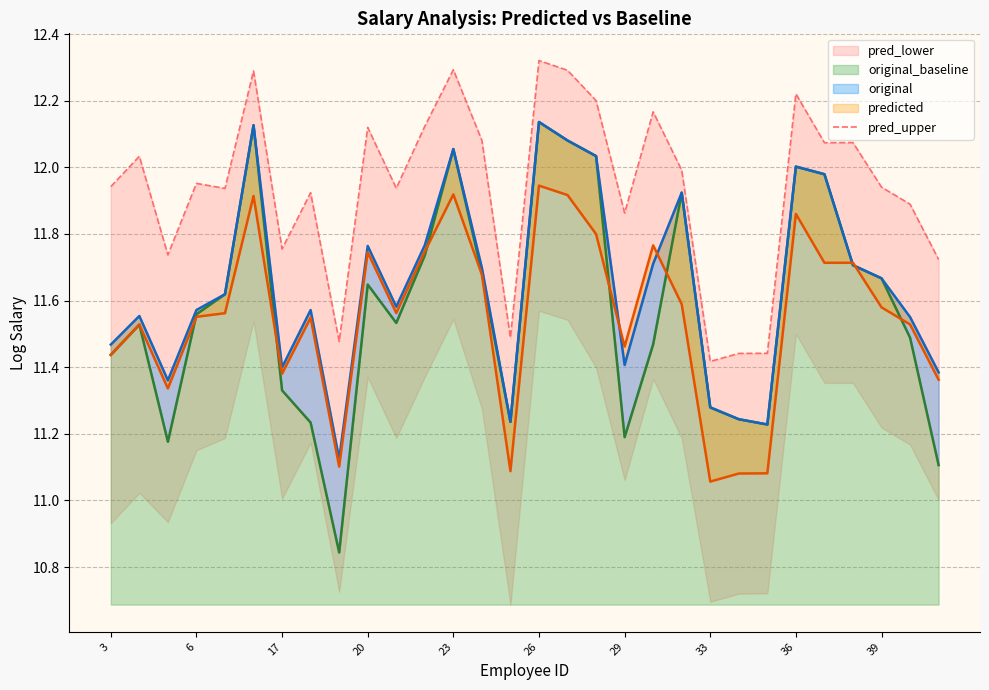

True or false: original_baseline has a value of 6.1 at 6.

False